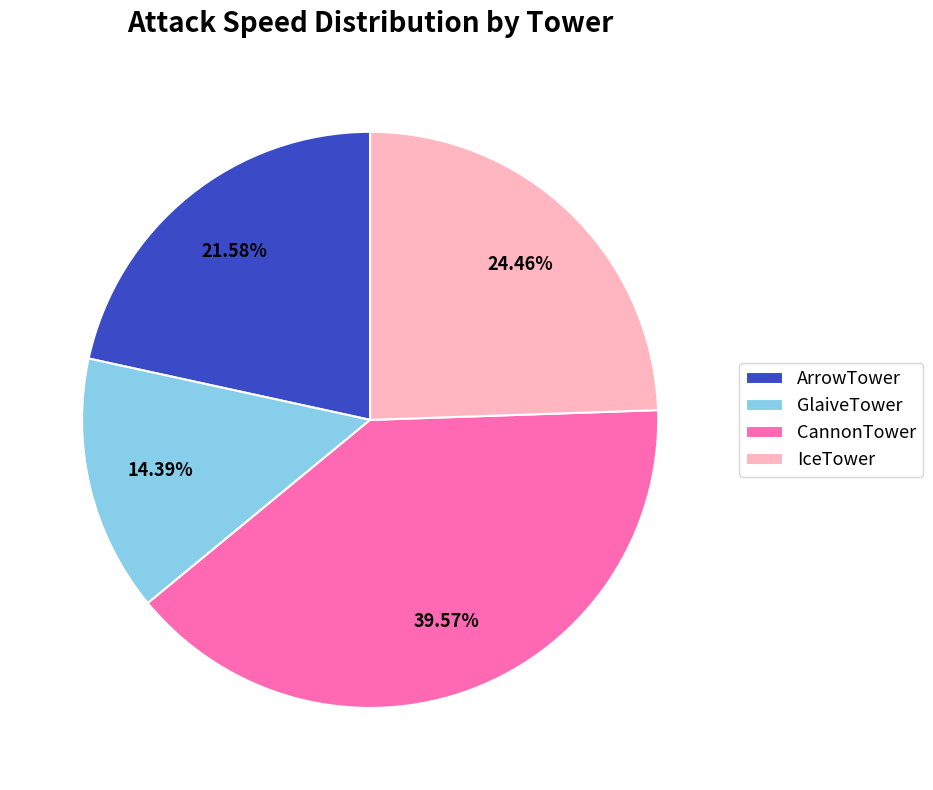

Is there any slice that represents more than half of the pie?

No